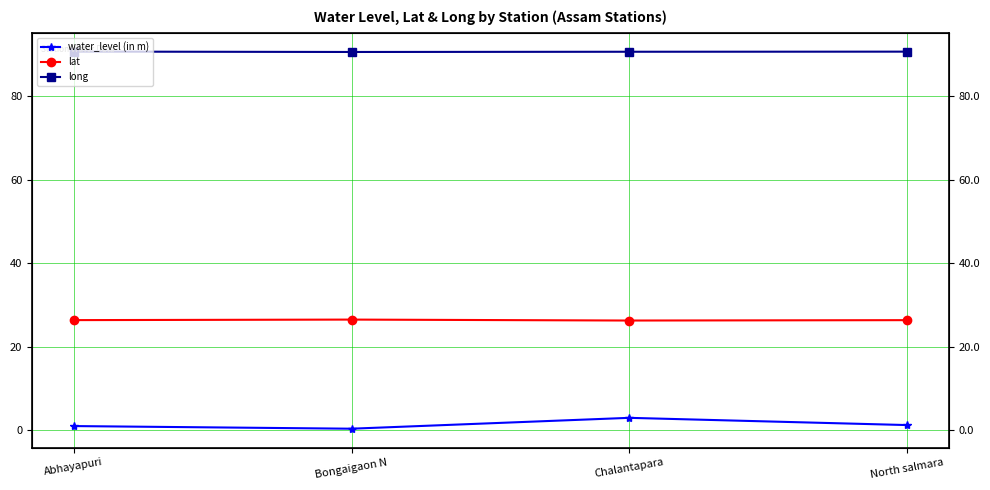

What is the sum of the lat values at Bongaigaon N and Abhayapuri?

52.9